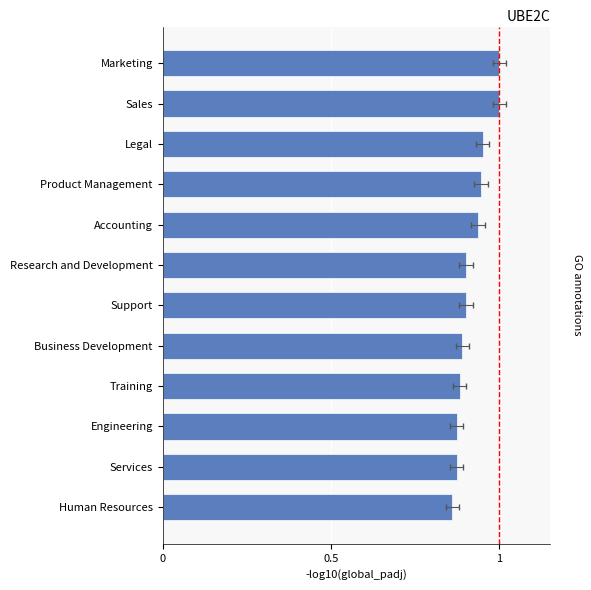

What is the smallest value displayed?

0.9